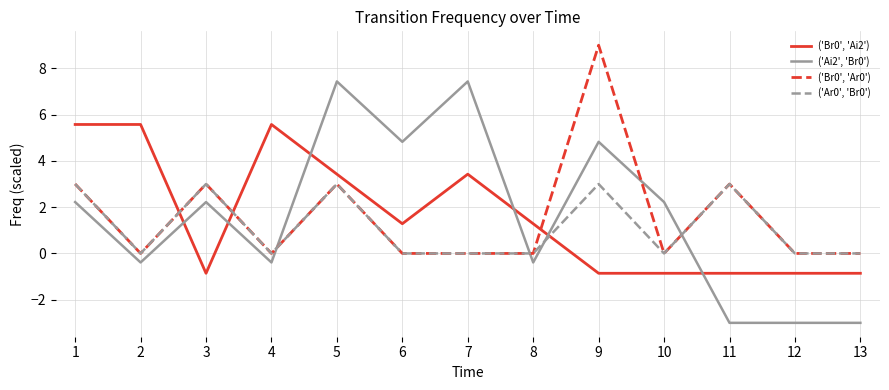

Reading left to right, extract all data points from this chart.

('Br0', 'Ai2'): 5.6	5.6	-0.9	5.6	3.4	1.3	3.4	1.3	-0.9	-0.9	-0.9	-0.9	-0.9
('Ai2', 'Br0'): 2.2	-0.4	2.2	-0.4	7.4	4.8	7.4	-0.4	4.8	2.2	-3.0	-3.0	-3.0
('Br0', 'Ar0'): 3.0	0.0	3.0	0.0	3.0	0.0	0.0	0.0	9.0	0.0	3.0	0.0	0.0
('Ar0', 'Br0'): 3.0	0.0	3.0	0.0	3.0	0.0	0.0	0.0	3.0	0.0	3.0	0.0	0.0